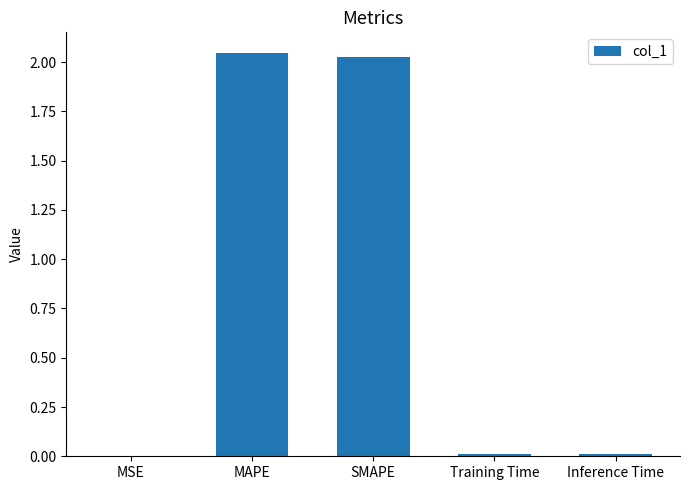

What is the sum of all values?

4.1